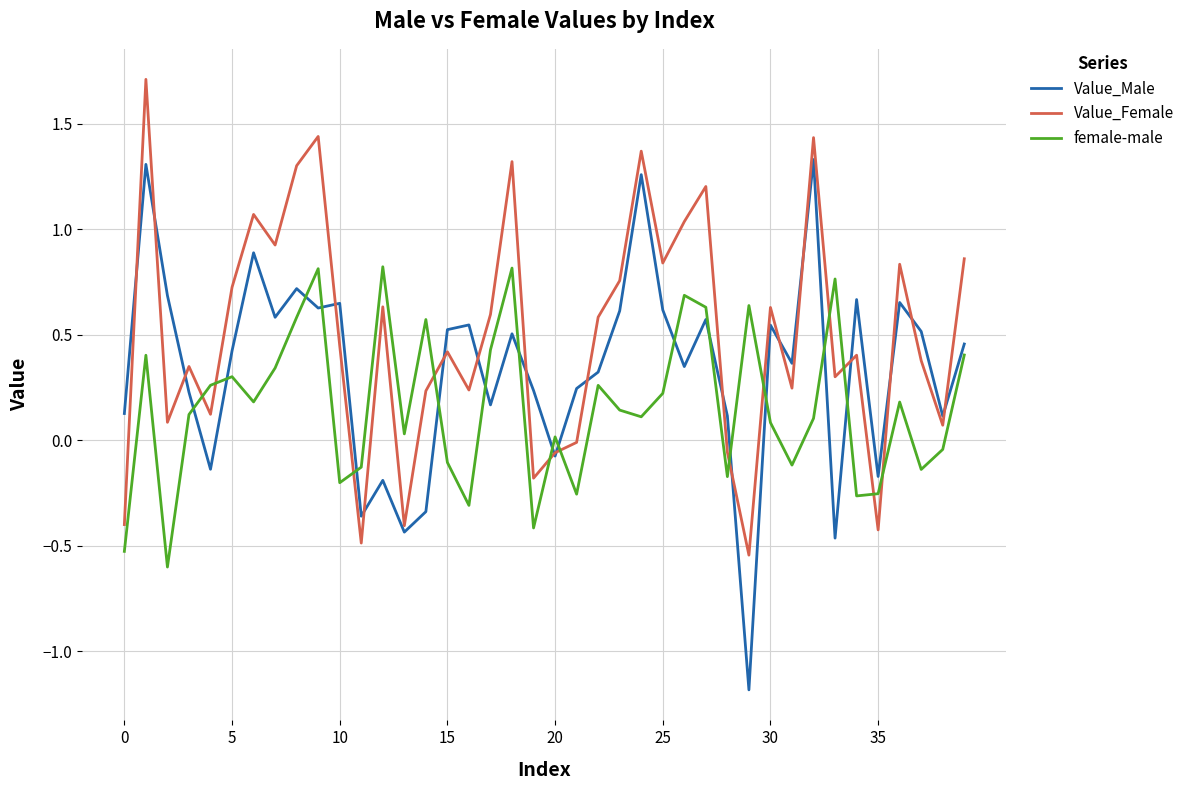

What are all the series names shown in the legend?

Value_Male, Value_Female, female-male